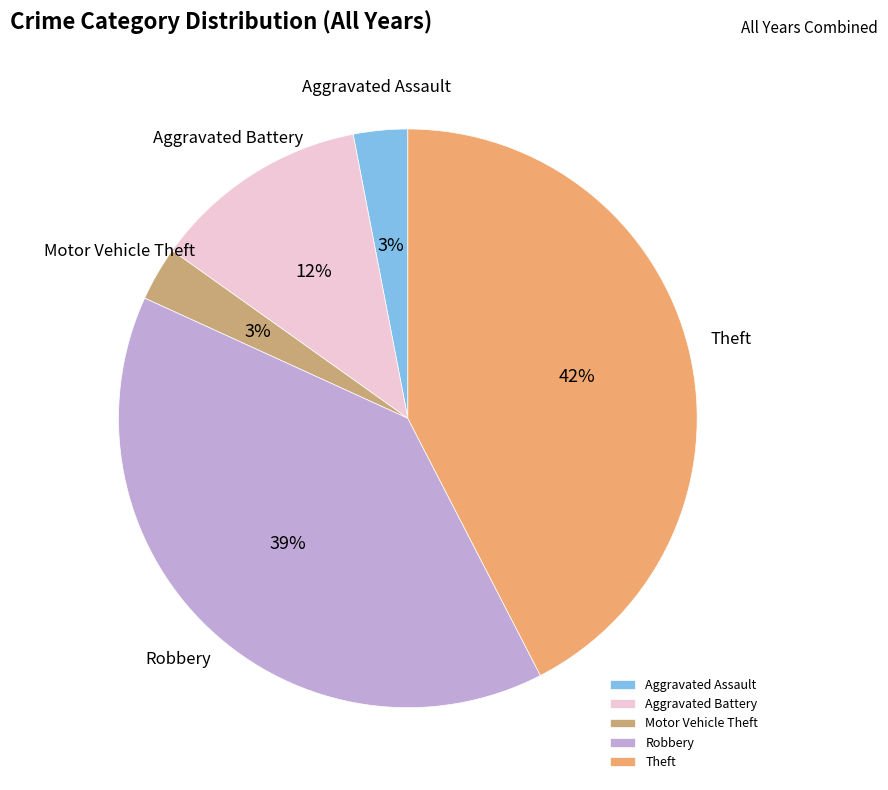

To the nearest percent, what portion does Aggravated Battery represent?

12%